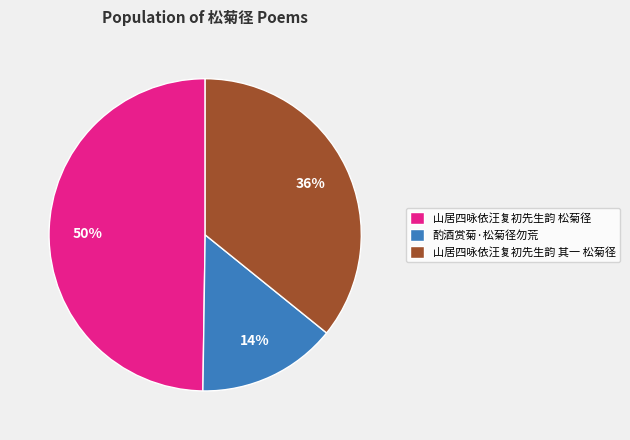

To the nearest percent, what is the average slice percentage?

33%